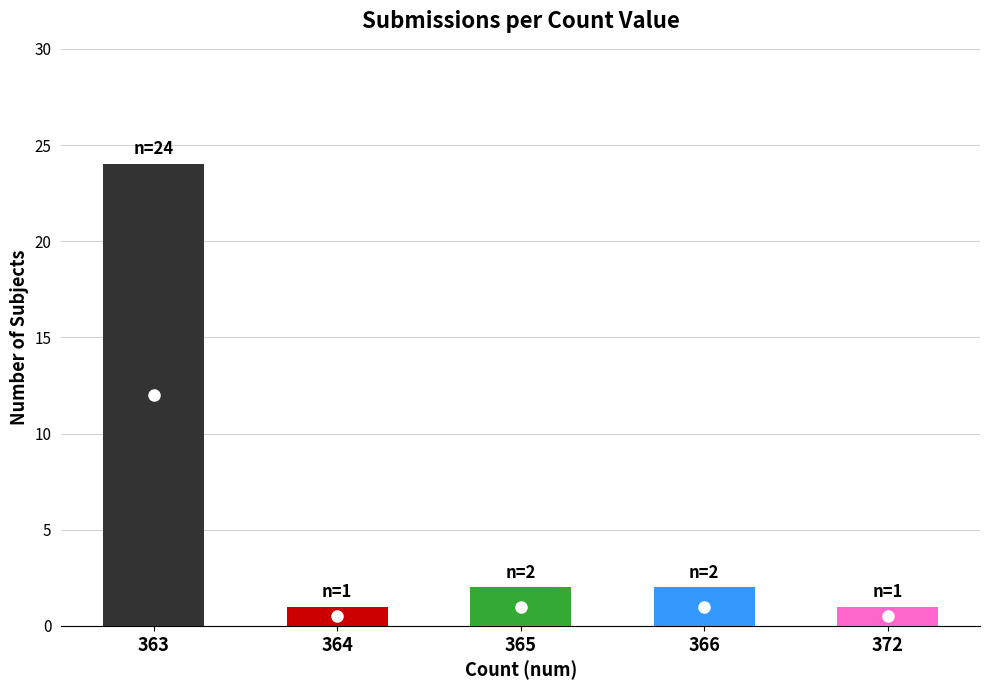

The chart shows a value of 2 at 364. True or false?

False